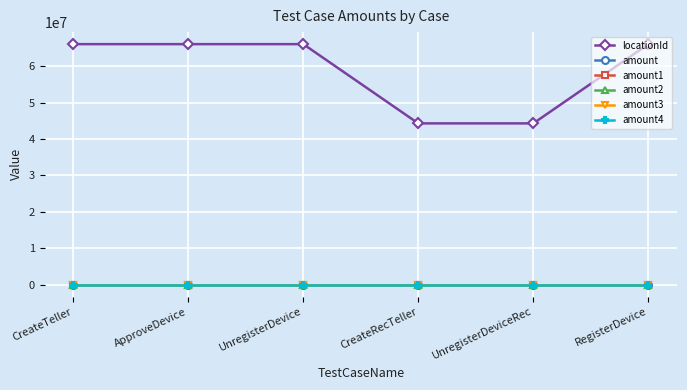

Does the chart have visible grid lines?

Yes